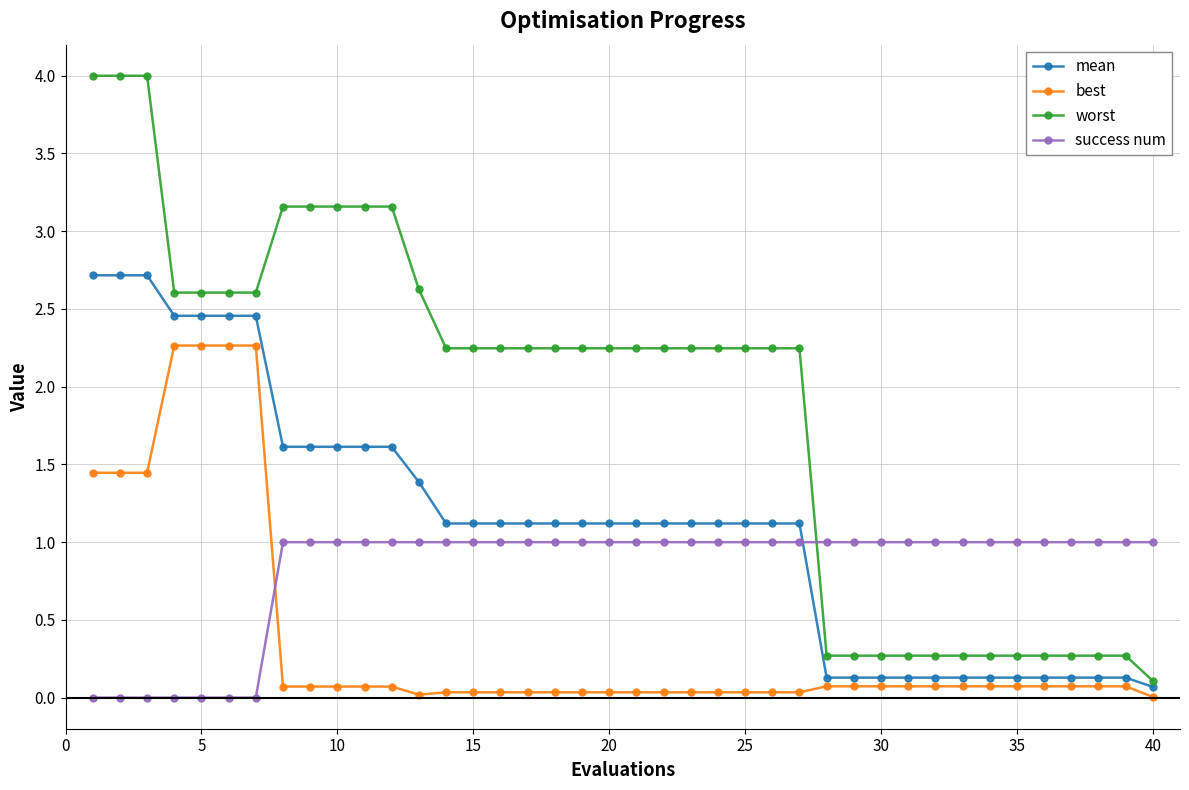

What are all the series names shown in the legend?

mean, best, worst, success num